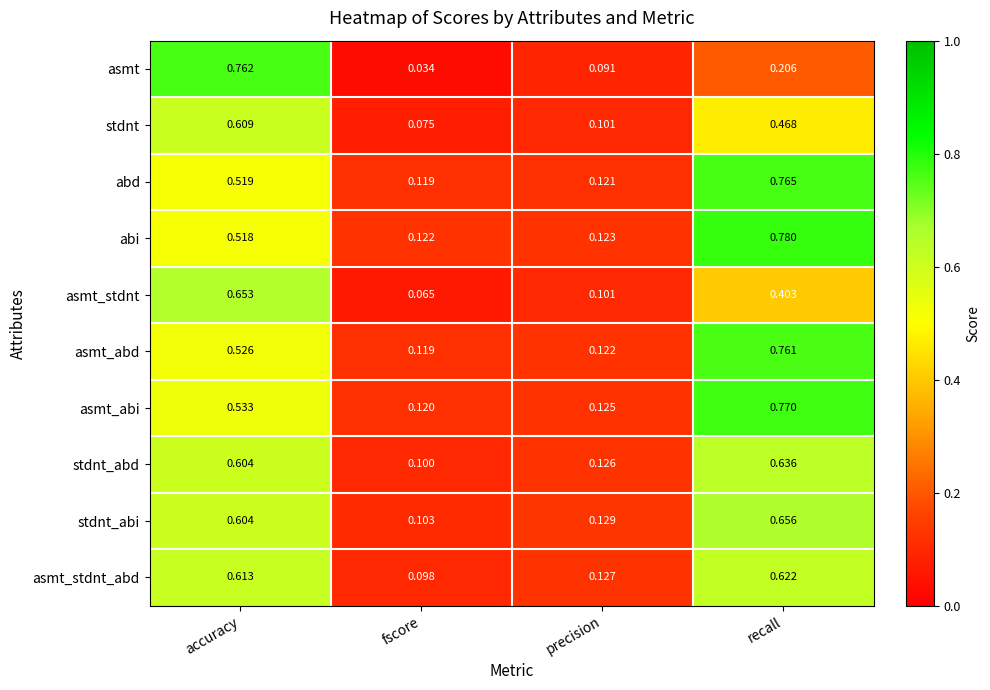

What is the total value across all series at precision?

1.2